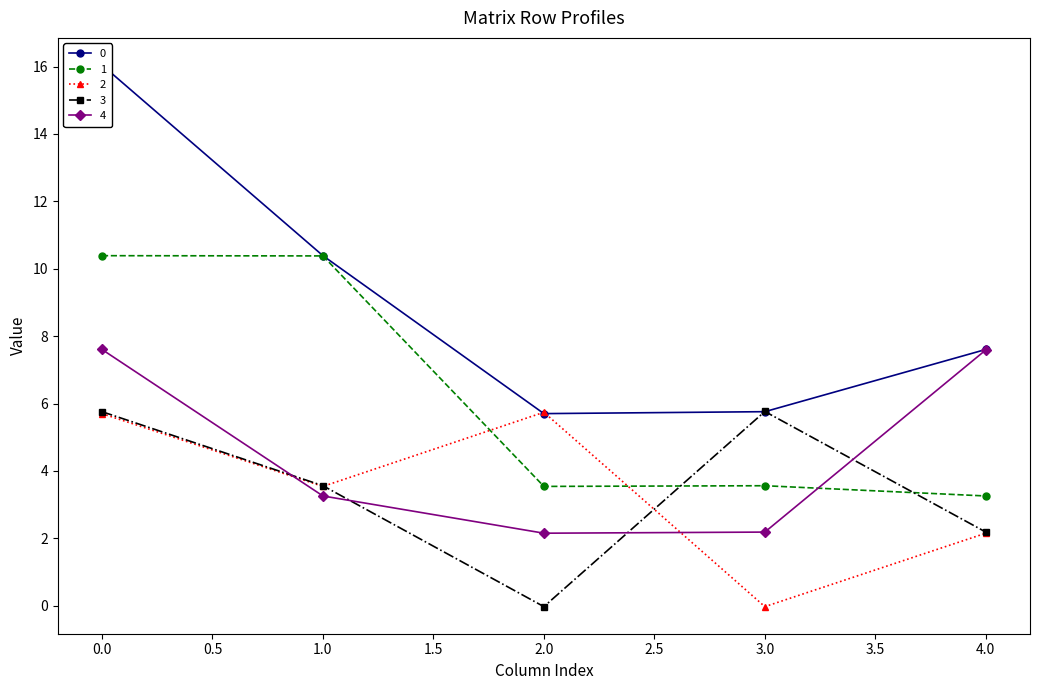

Which has a higher value, 4 or 3?

4